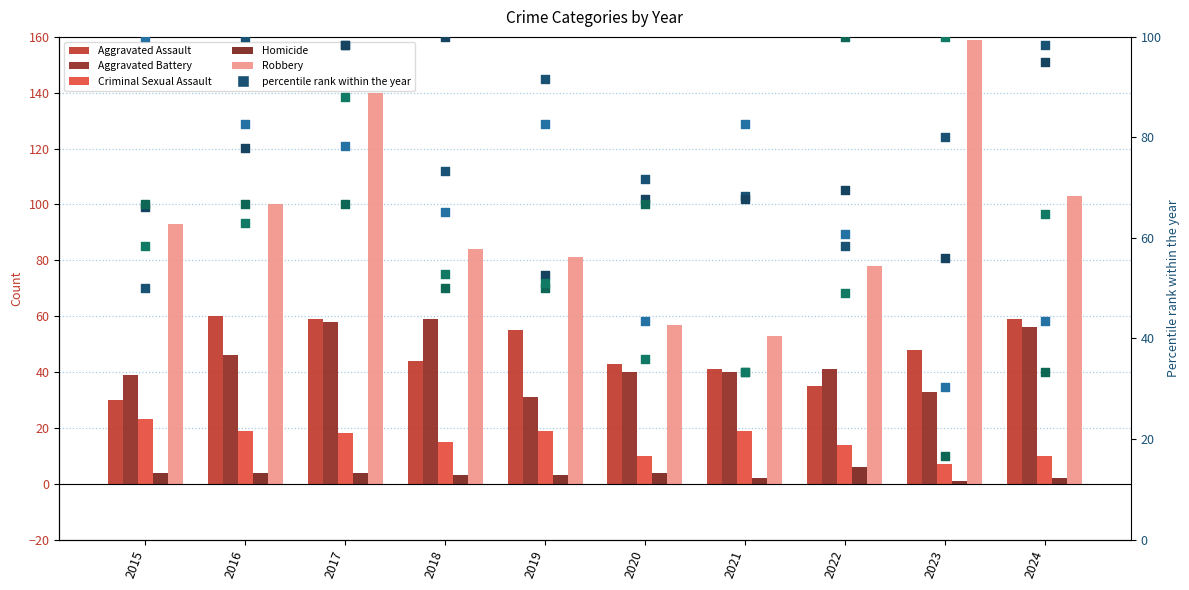

Which series contains the highest Y value?

Robbery